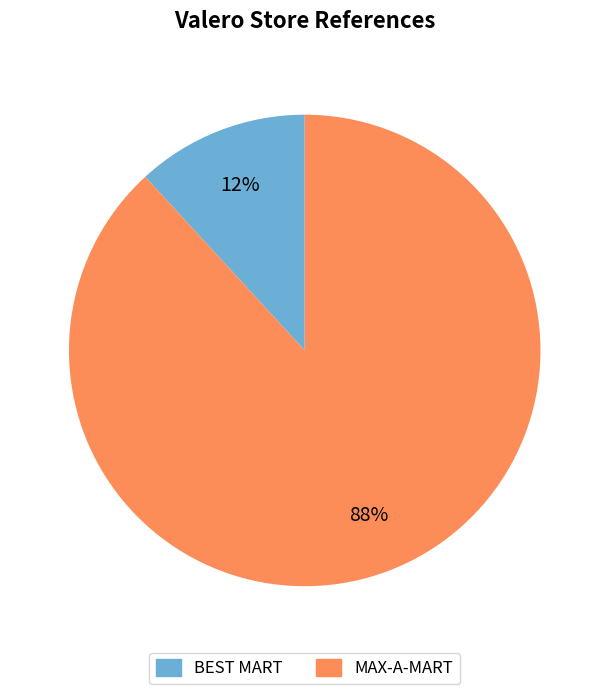

Is it true that MAX-A-MART is 88% of the pie?

True